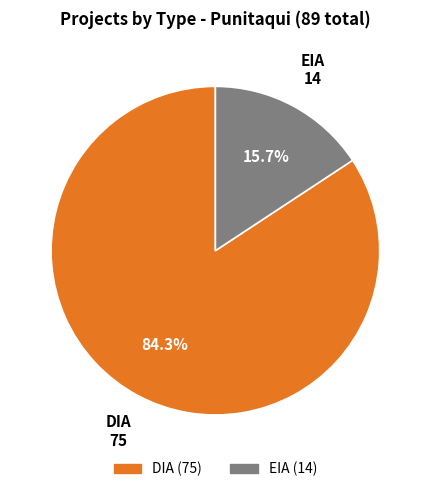

Count the number of slices in the pie.

2